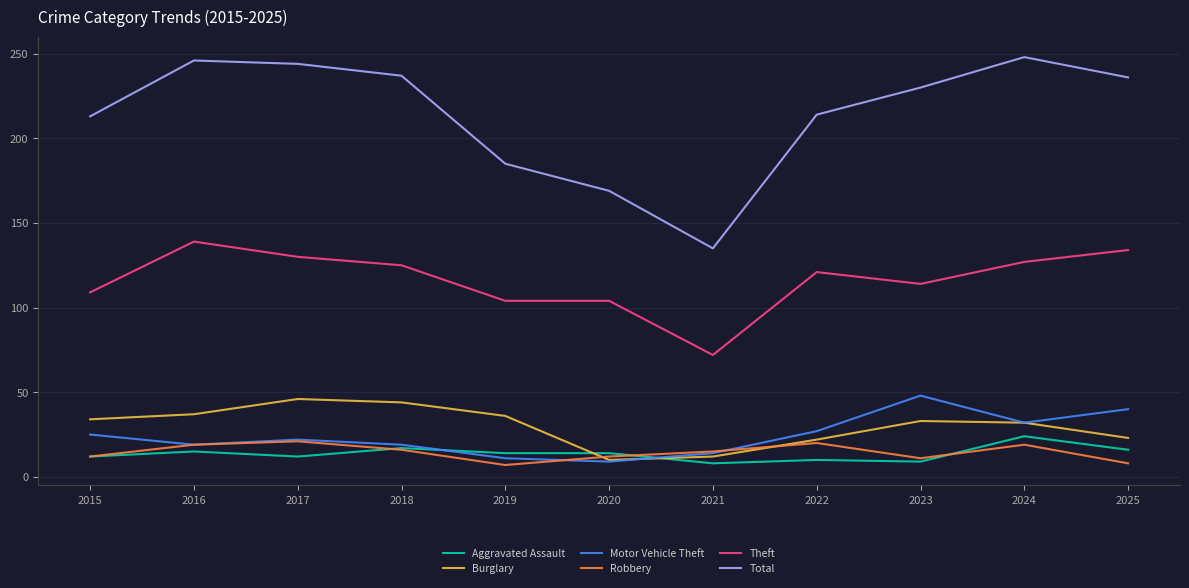

True or false: Total has a value of 329 at 2019.

False